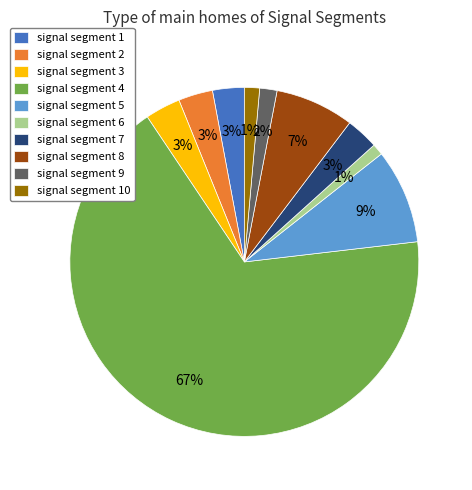

How many slices are in this pie chart?

10